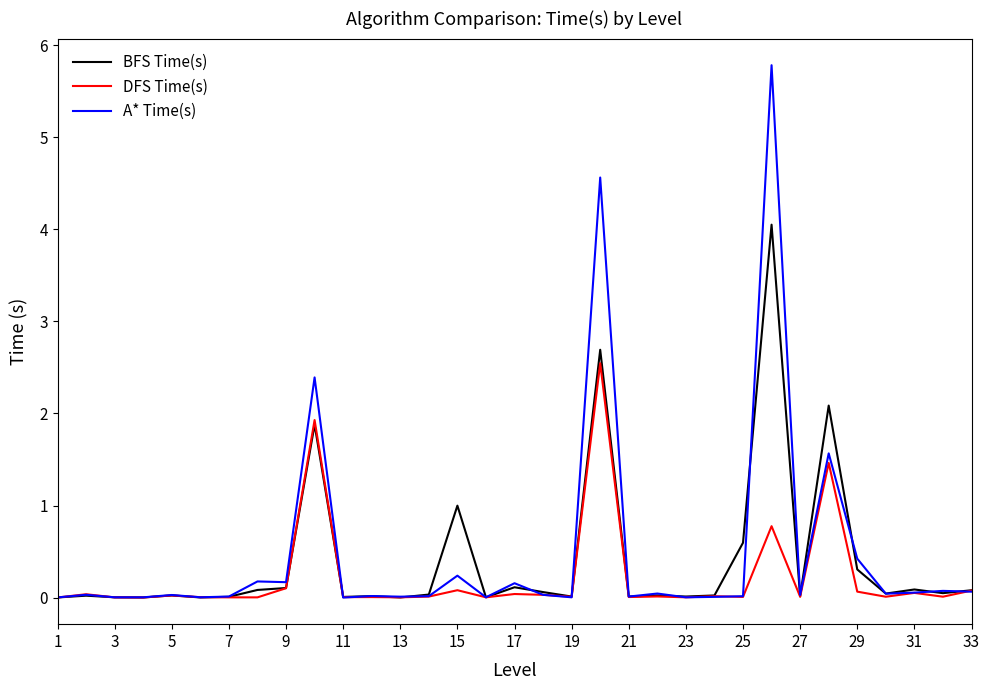

Which series has the widest spread of values?

A* Time(s)